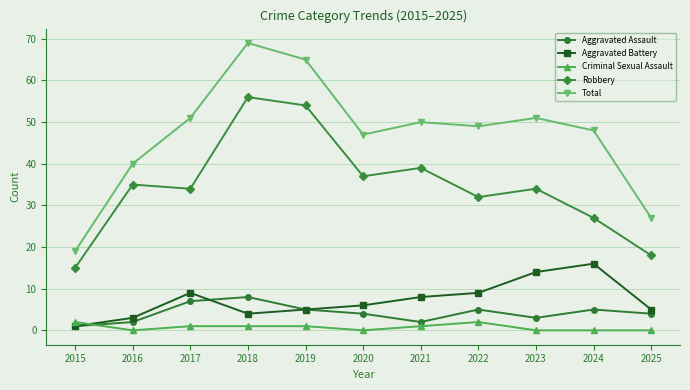

True or false: Aggravated Battery and Robbery intersect in this chart.

False